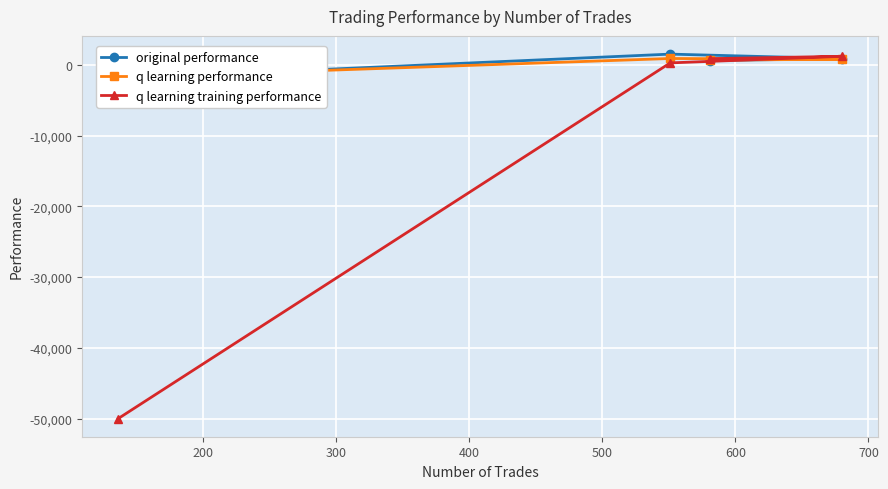

What are all the series names shown in the legend?

original performance, q learning performance, q learning training performance